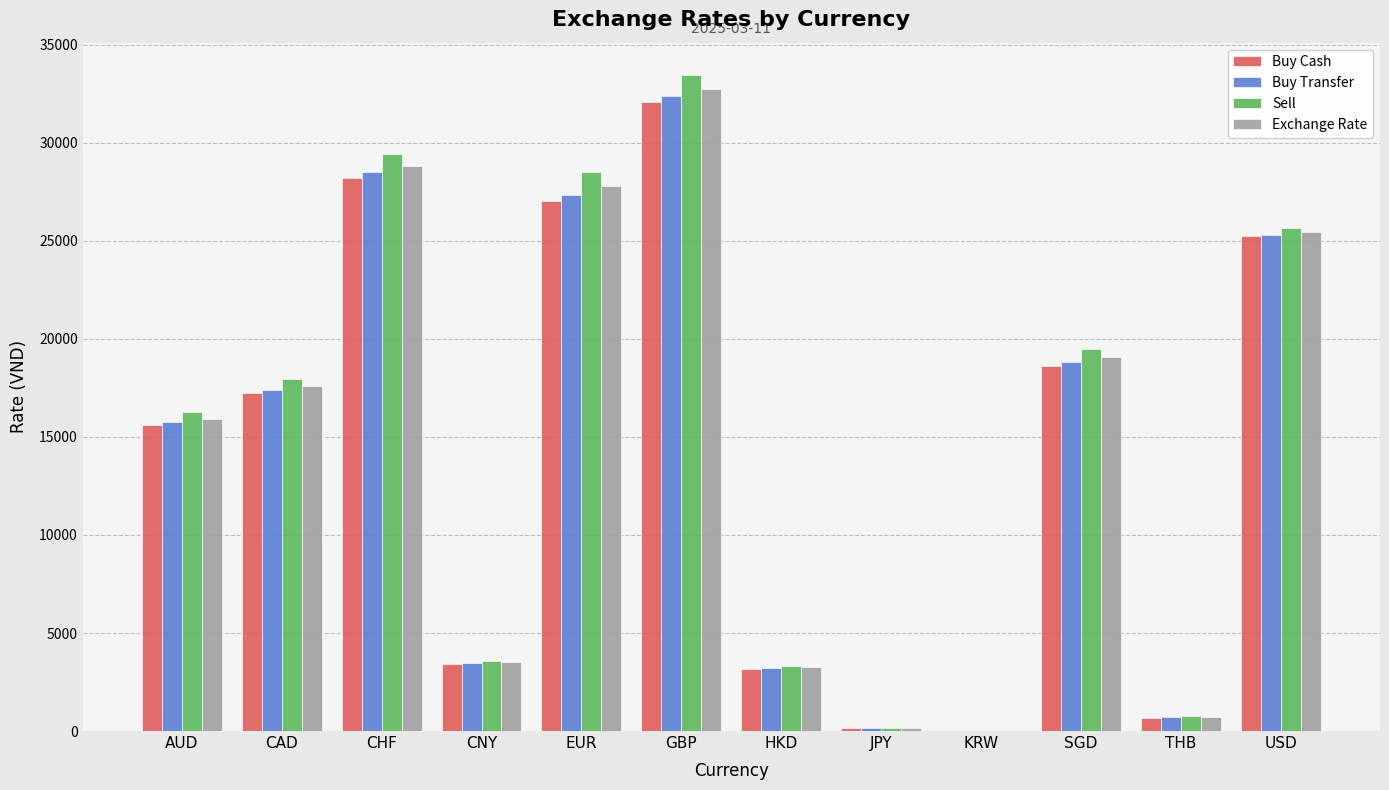

What is the sum of the Buy Cash values at USD and EUR?

52311.2